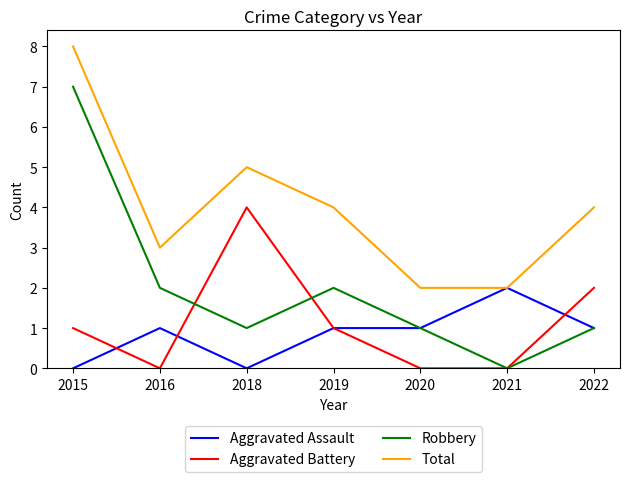

Reading right to left, what are all the values shown in this chart?

Aggravated Assault: 1	2	1	1	0	1	0
Aggravated Battery: 2	0	0	1	4	0	1
Robbery: 1	0	1	2	1	2	7
Total: 4	2	2	4	5	3	8